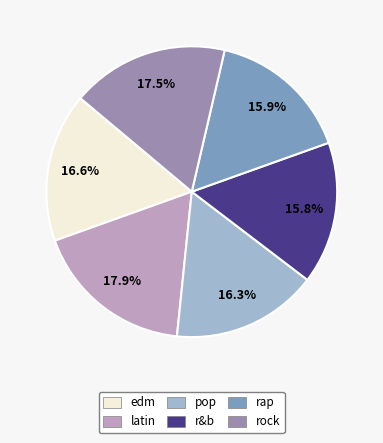

To the nearest percent, what is the difference between the largest and smallest slice percentages?

2%